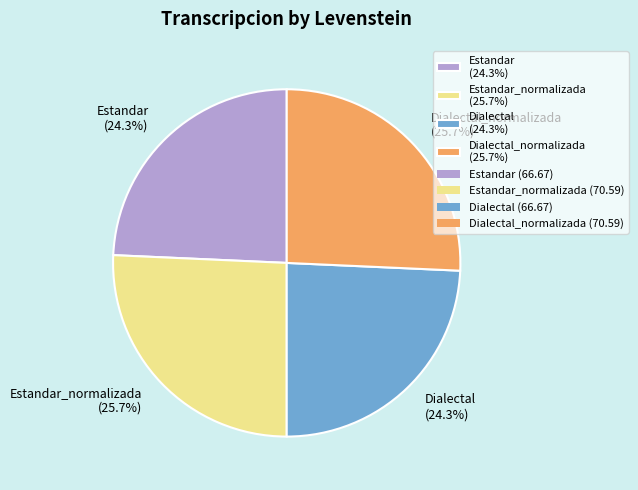

Approximately how many times larger is the value at Estandar (24.3%) compared to Estandar_normalizada (25.7%)?

0.9